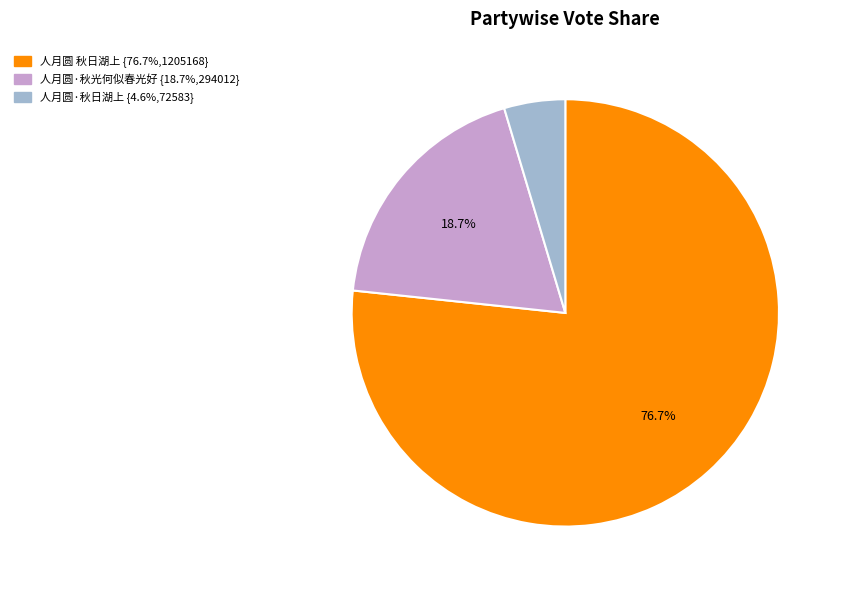

To the nearest percent, what is the combined percentage of 人月圆 秋日湖上 and 人月圆·秋光何似春光好?

95%